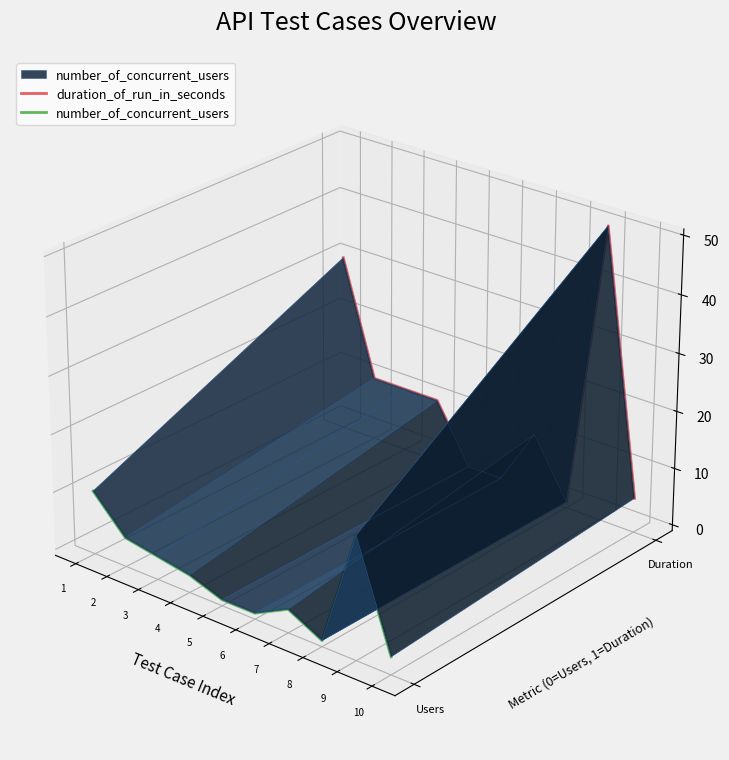

Is the value of duration_of_run_in_seconds at 6 greater than the value of number_of_concurrent_users at 9?

Yes